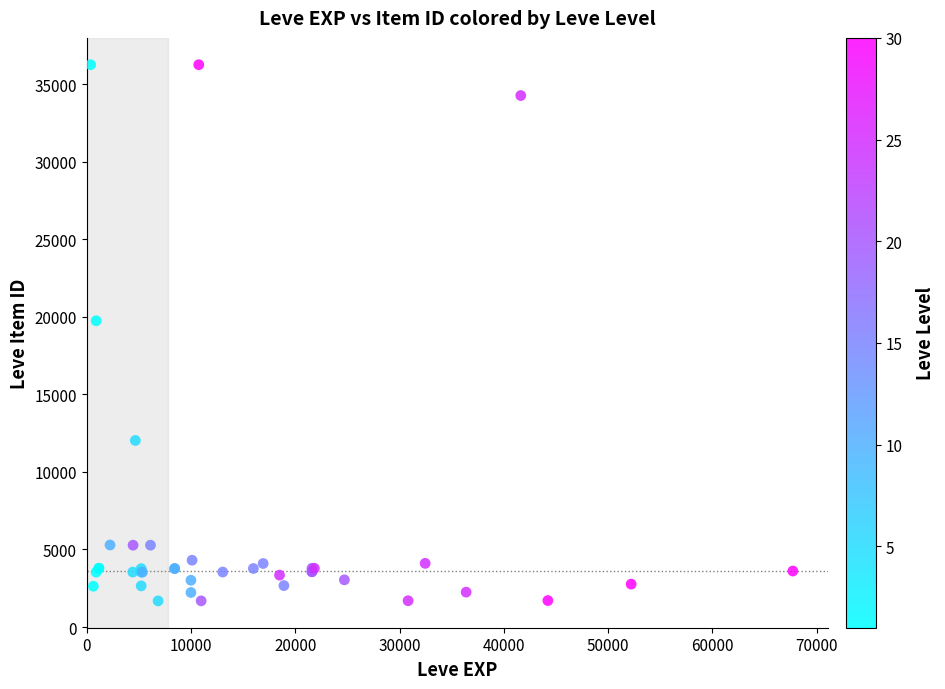

What Y value in the scatter plot is closest to 18967?

19744